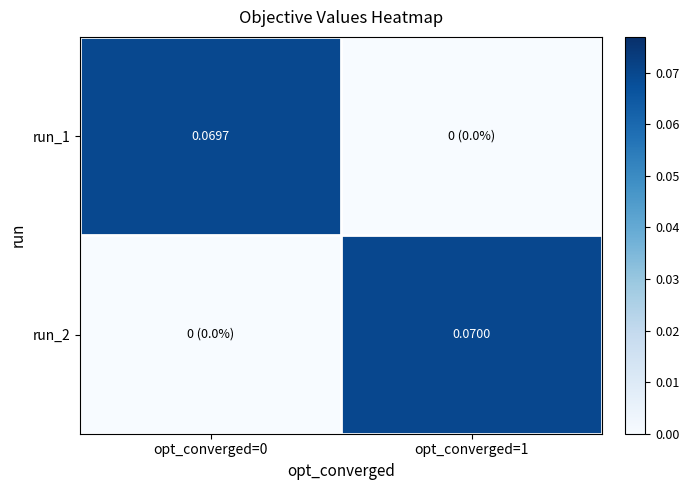

How many data points does each series have?

2